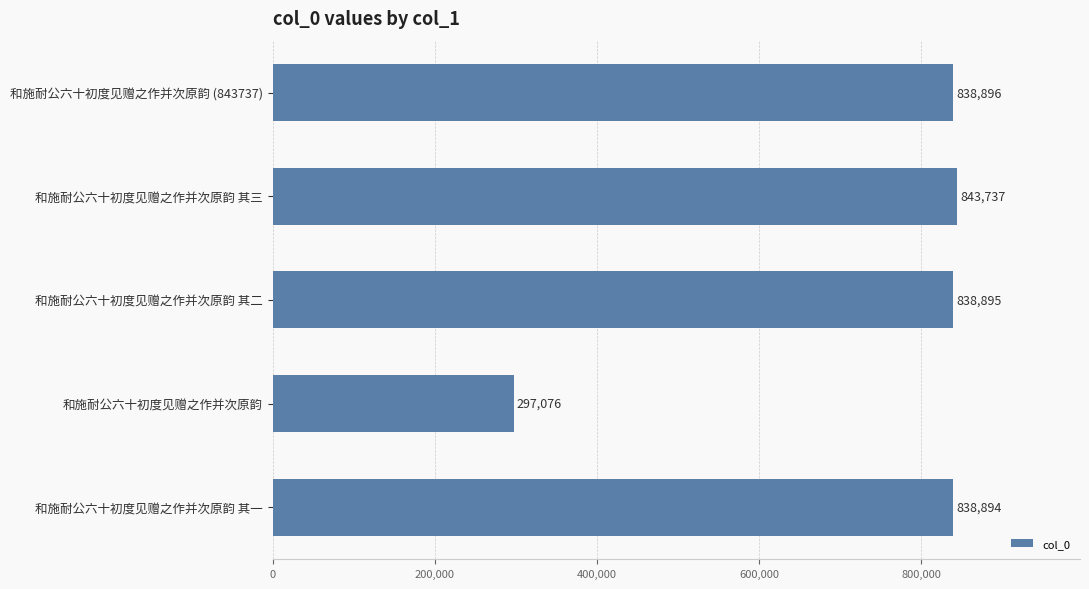

What is the change in value from 和施耐公六十初度见赠之作并次原韵 其一 to 和施耐公六十初度见赠之作并次原韵 (843737)?

+2